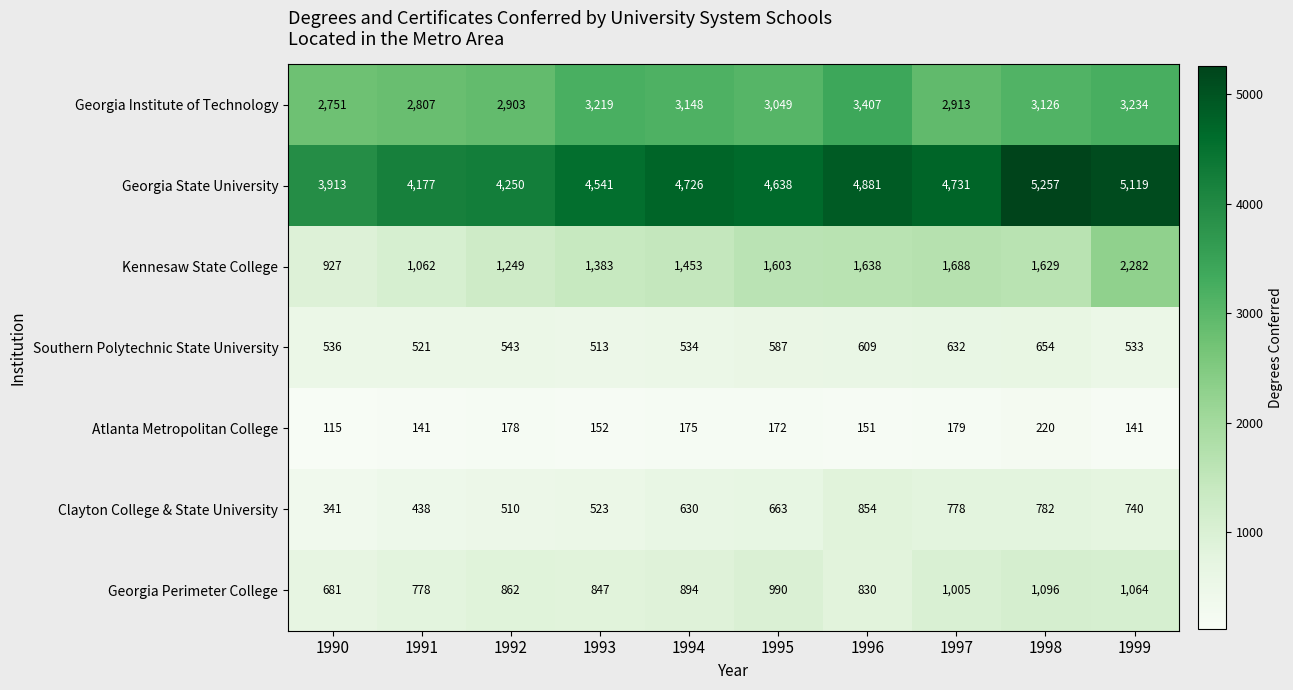

What is the highest value of the Georgia State University series?

5257